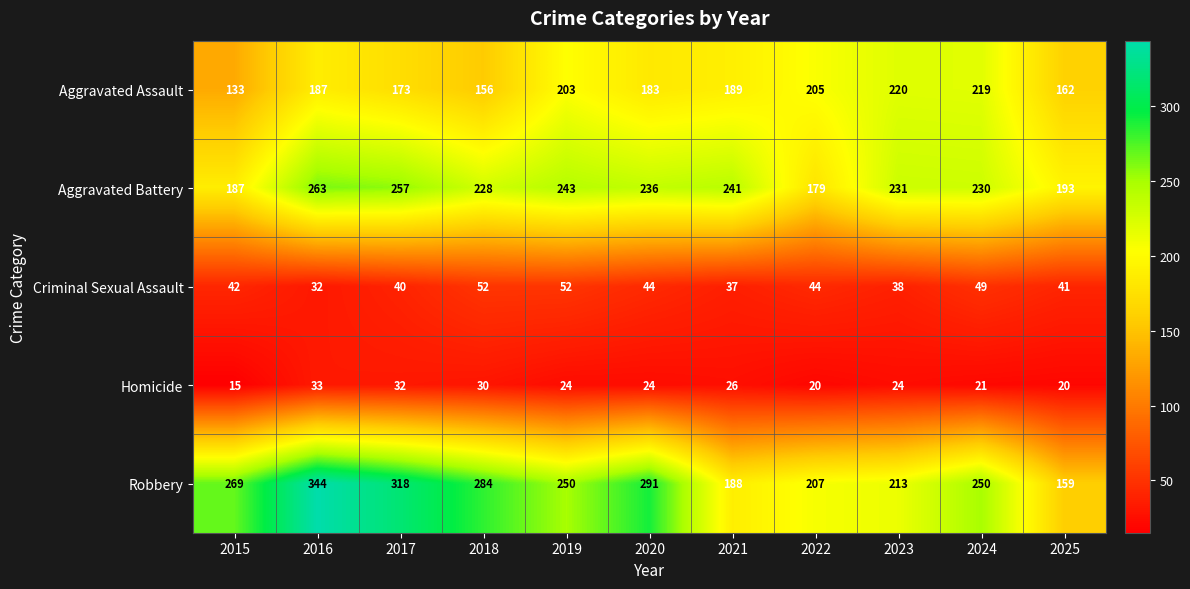

Which series has the widest spread of values?

Robbery